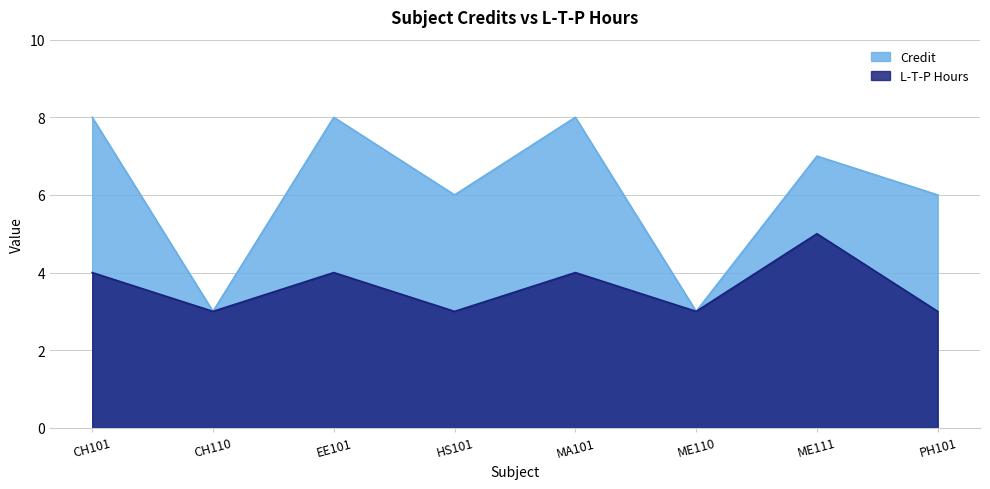

What is the label of the 5th point from the left?

MA101